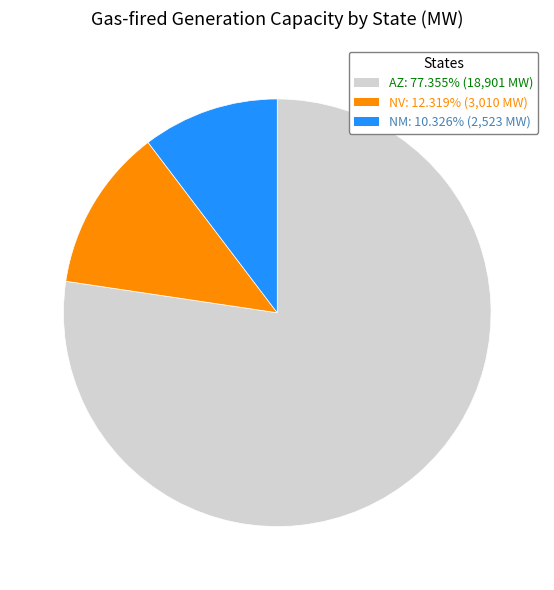

Which slice is the largest?

AZ